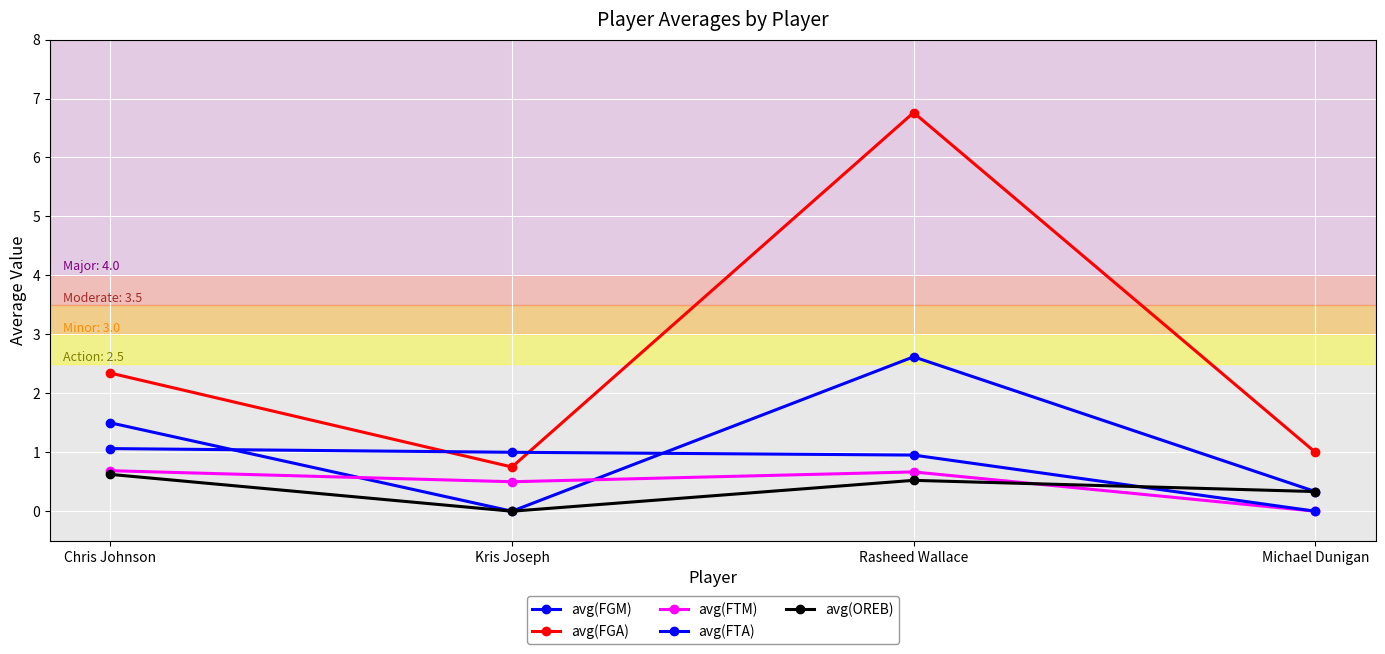

What is the total value across all series at Michael Dunigan?

1.7